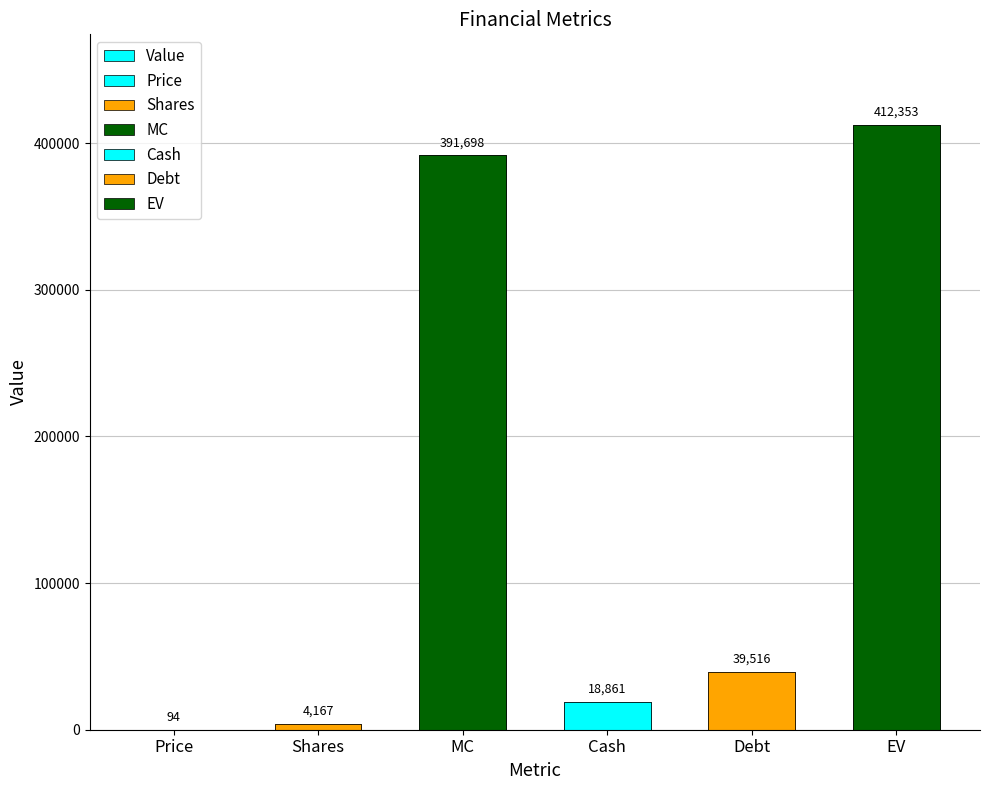

List the labels in order of value, largest first.

EV, MC, Debt, Cash, Shares, Price